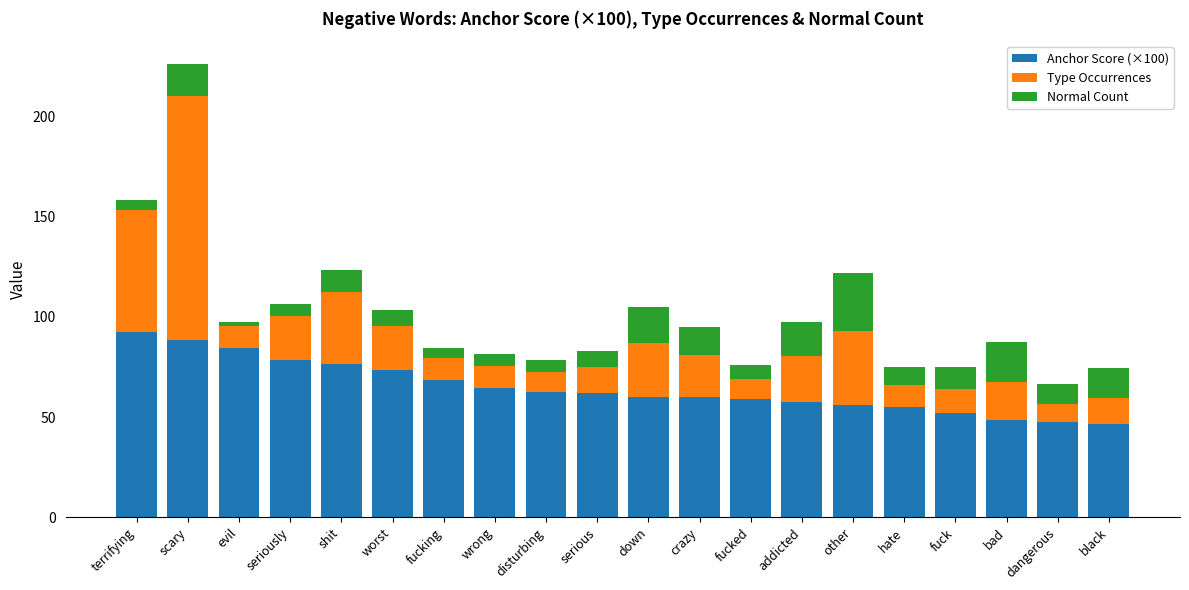

What is the difference between the second highest and second lowest values in the Anchor Score (×100) series?

41.0